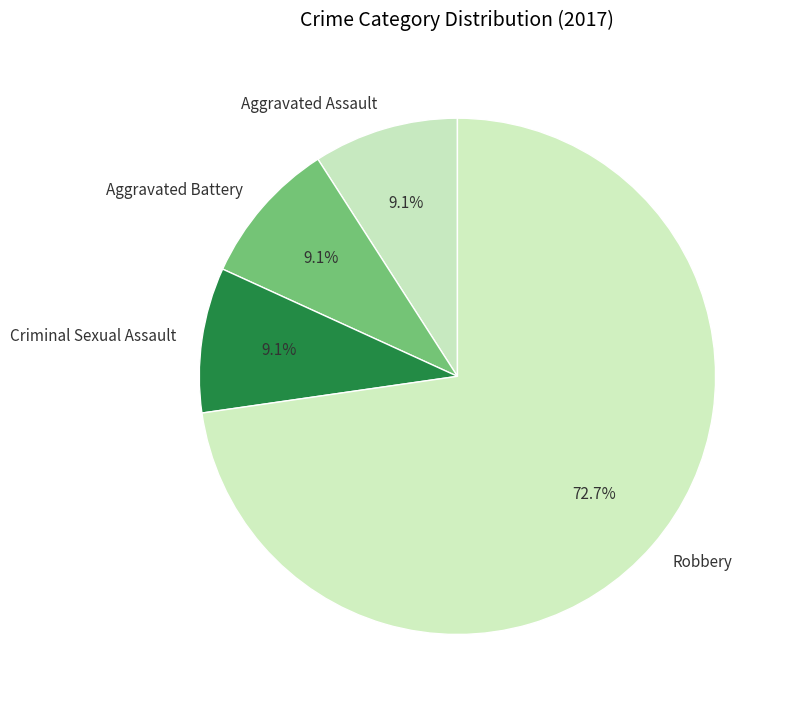

Is there a majority slice in this chart?

Yes